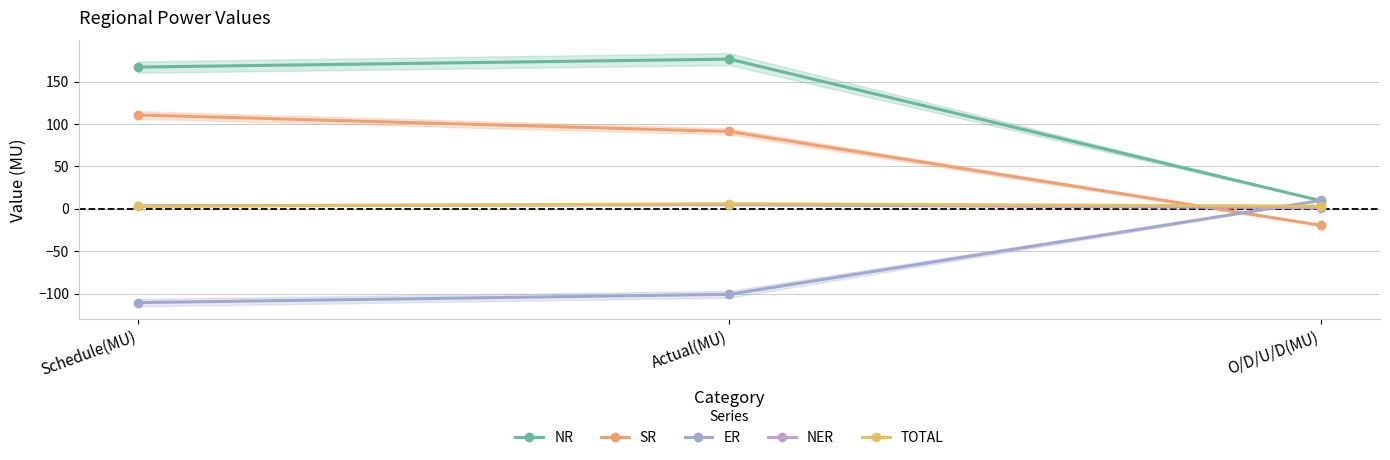

Which series has the widest spread of values?

NR